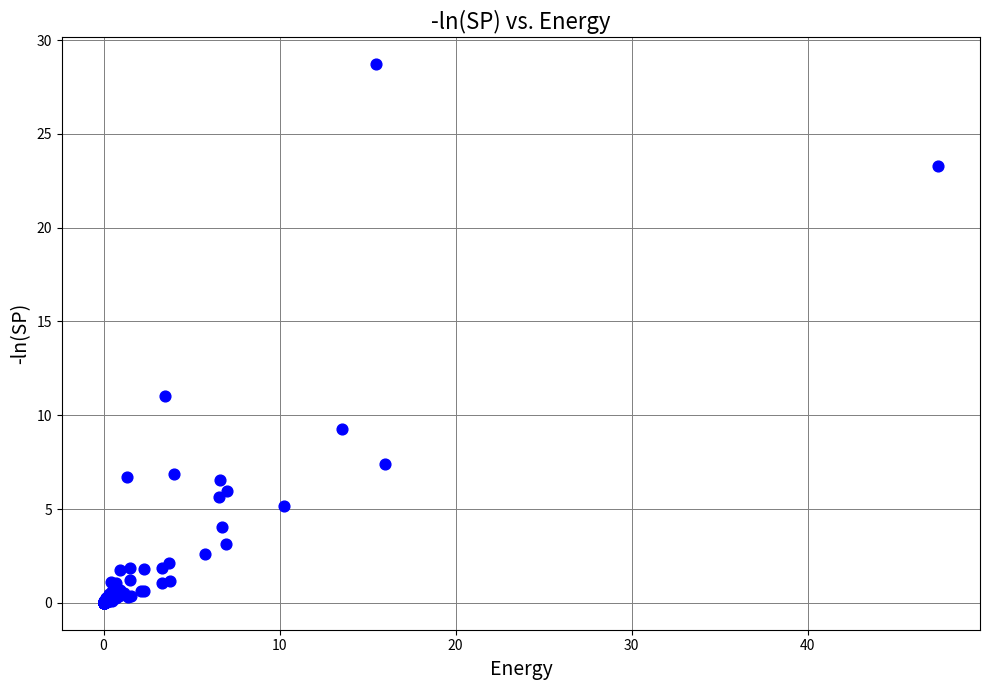

What Y value in the scatter plot is closest to 14?

11.0